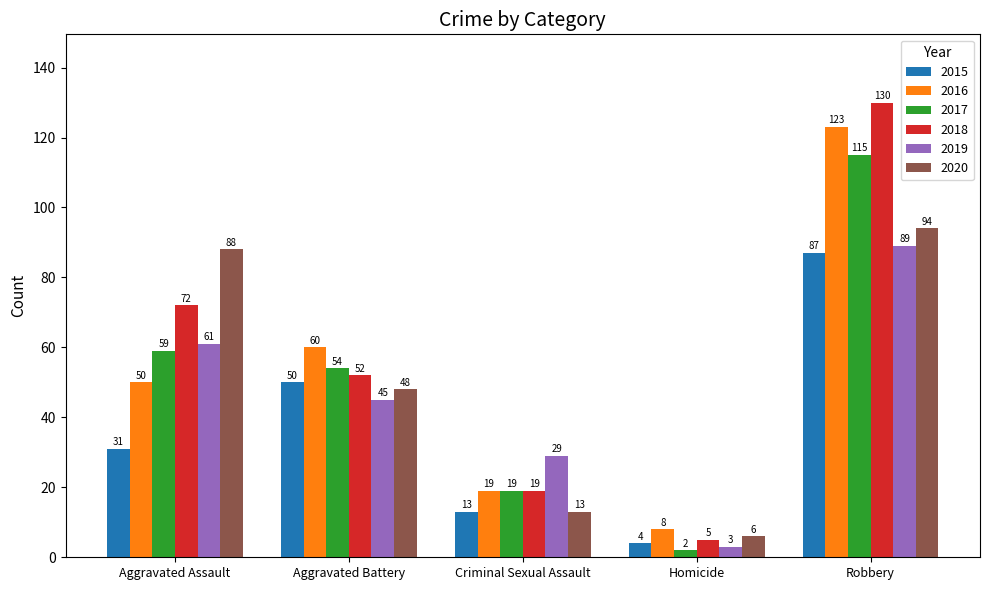

What is the approximate value of 2015 at Homicide, to the nearest 5?

5